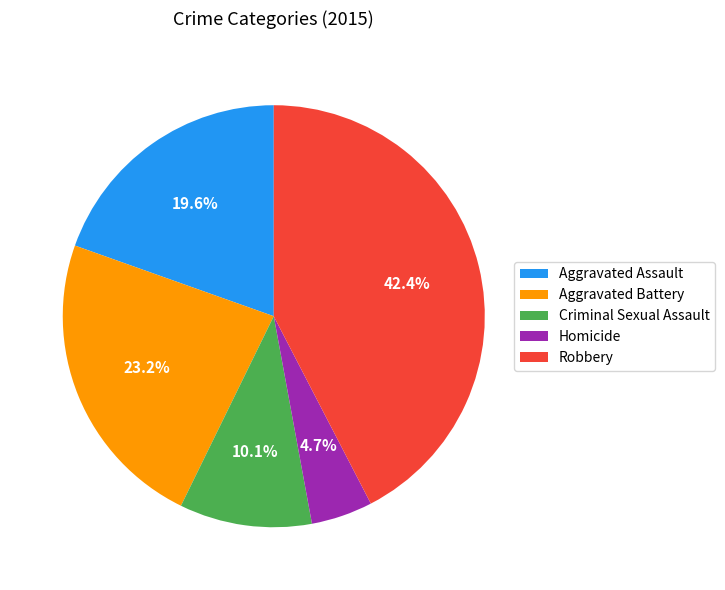

Does any single category account for the majority?

No